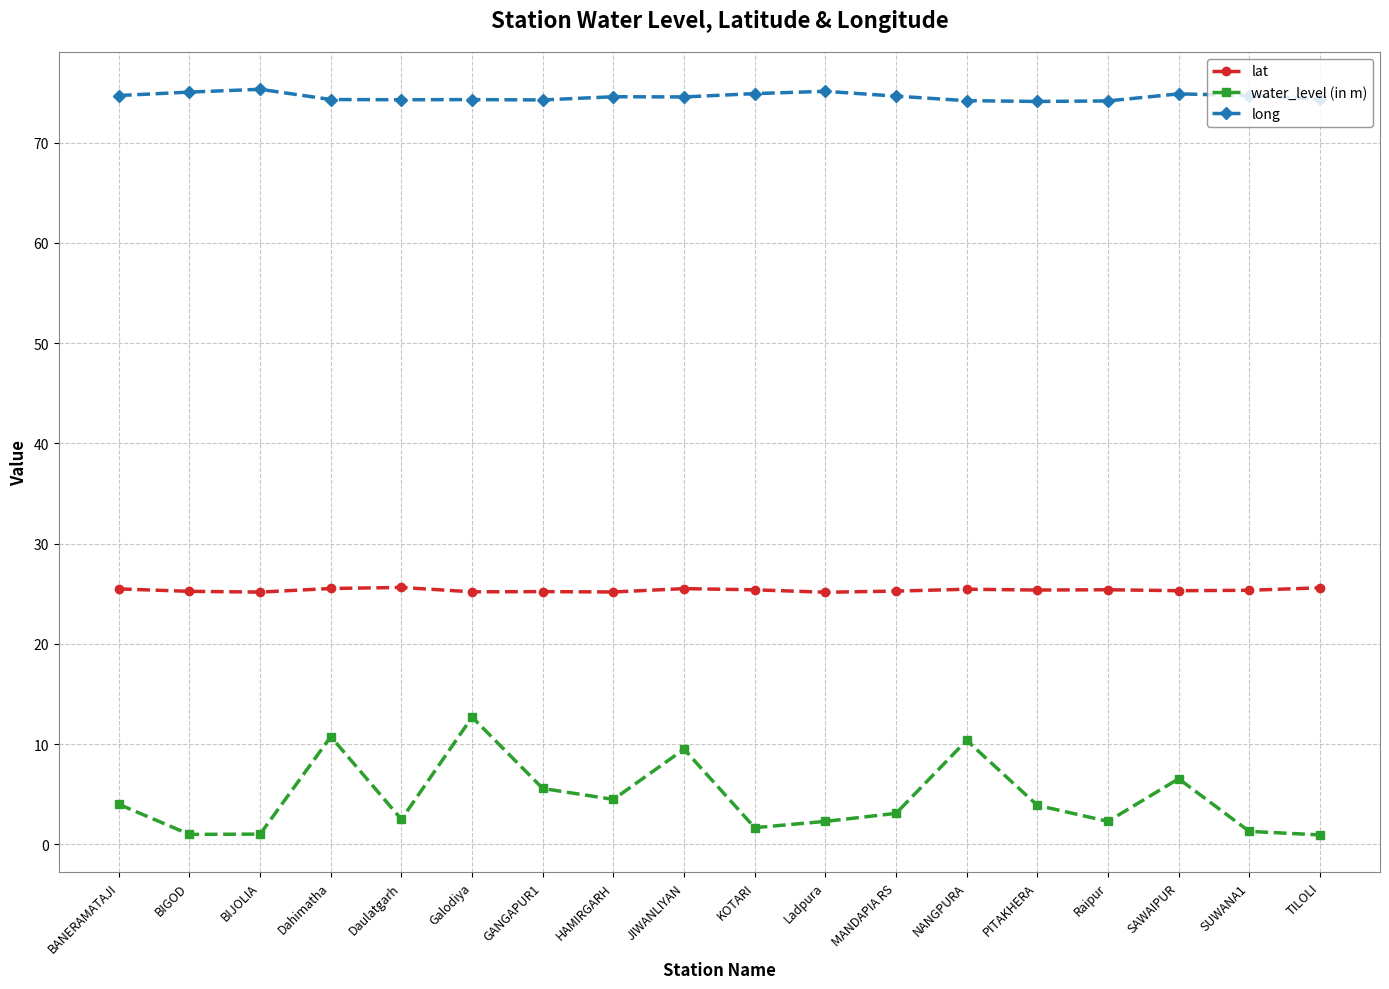

True or false: long and lat cross at least once.

False